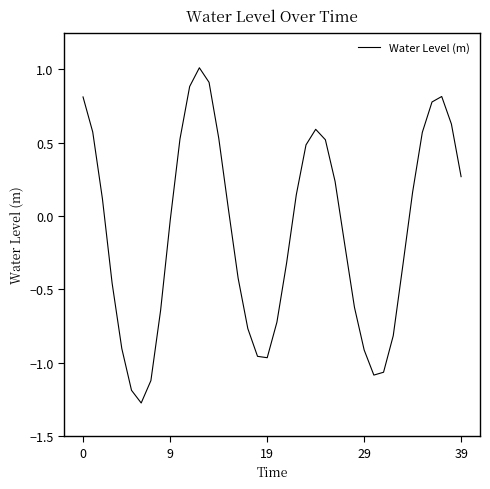

What is the difference between the maximum and minimum values?

2.3